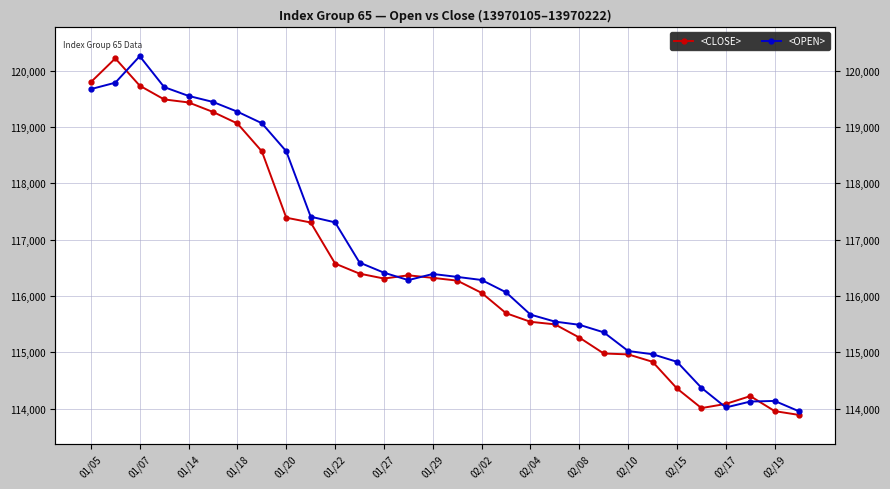

What position from the left is 01/22?

11